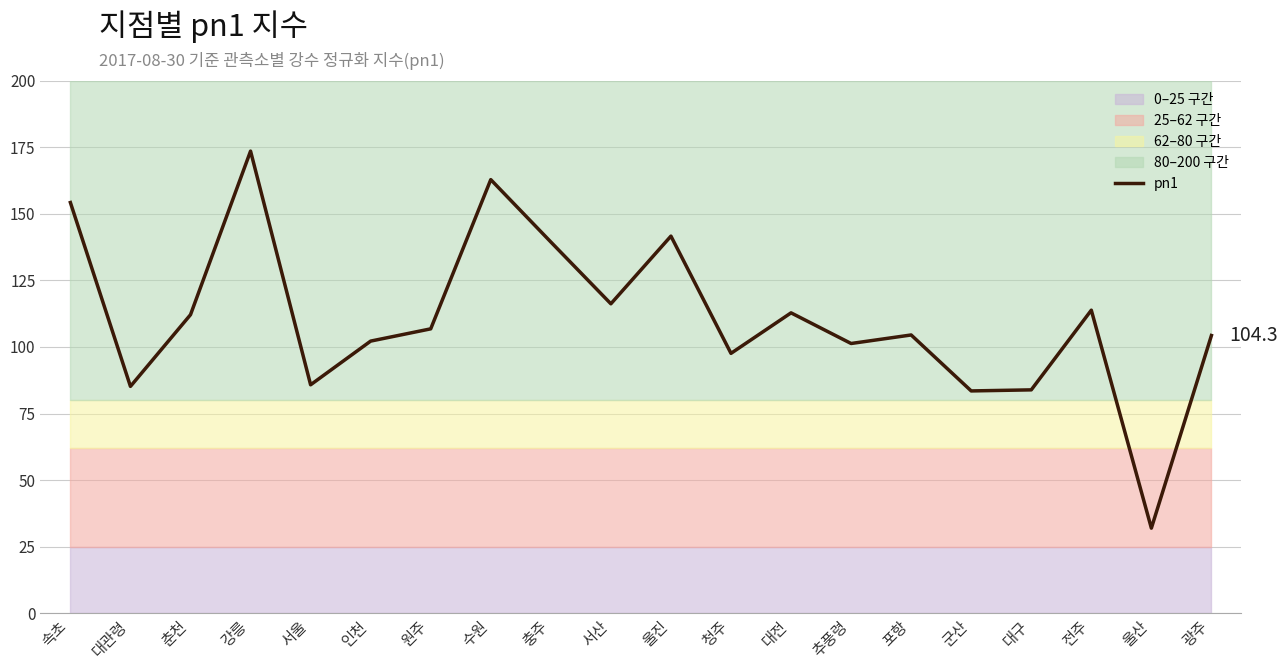

The value at 대관령 is 118.9. True or false?

False